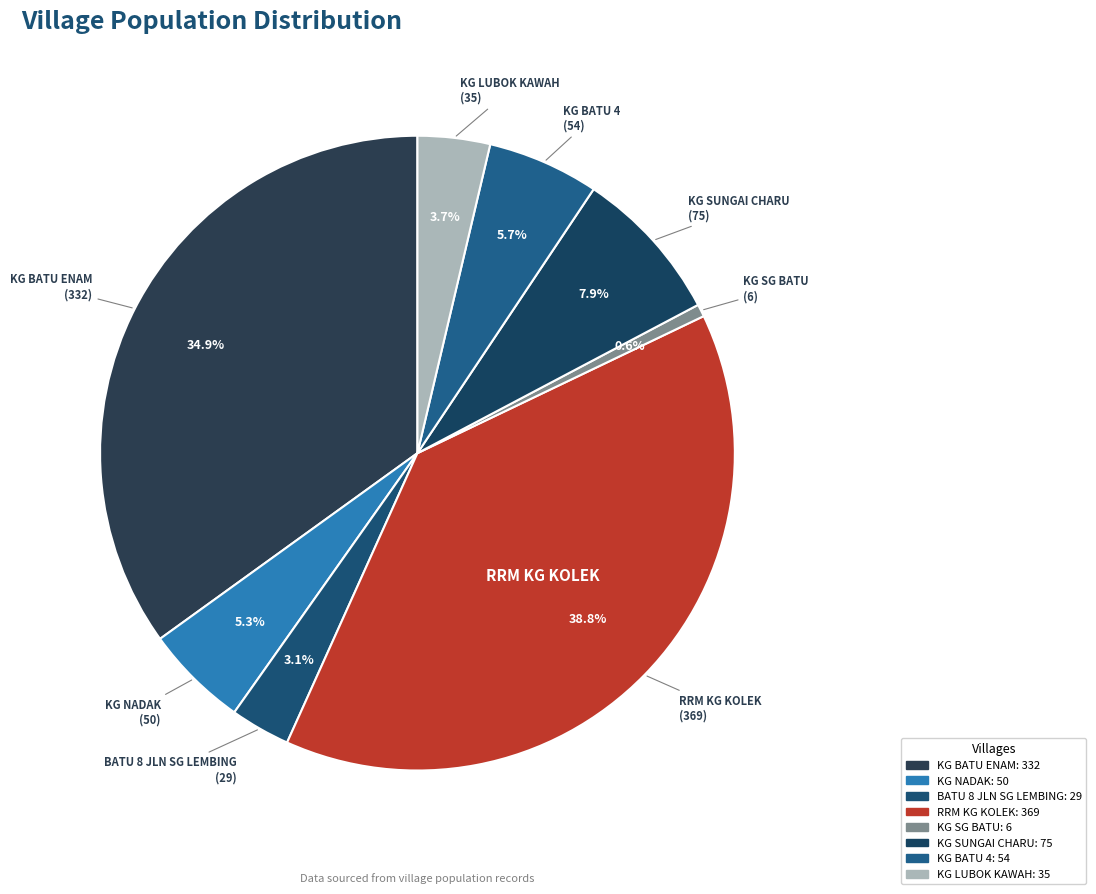

Combined, what portion of the pie is KG SG BATU and KG BATU 4?

6.3%